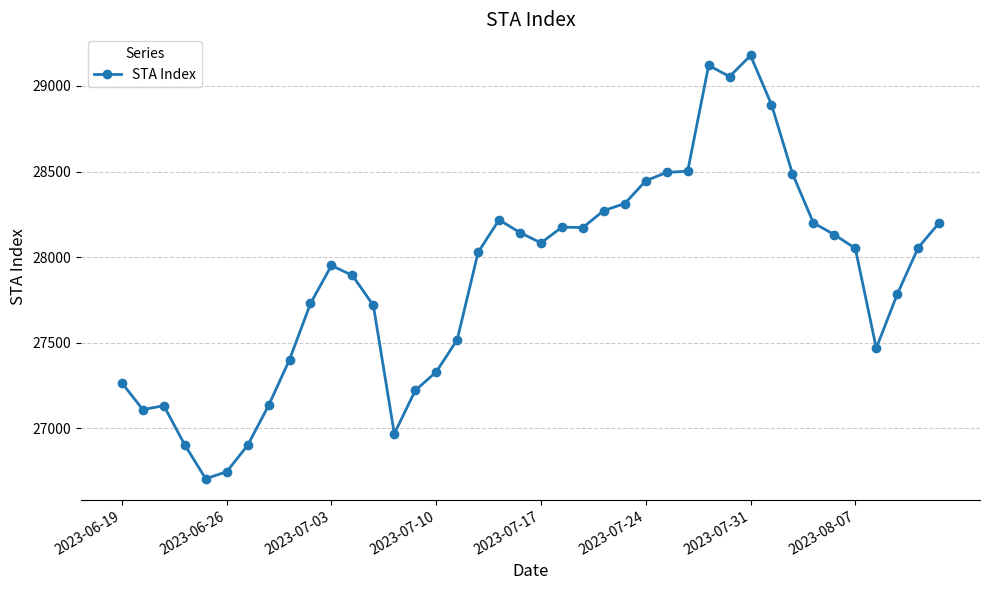

How many values are below 28051?

20